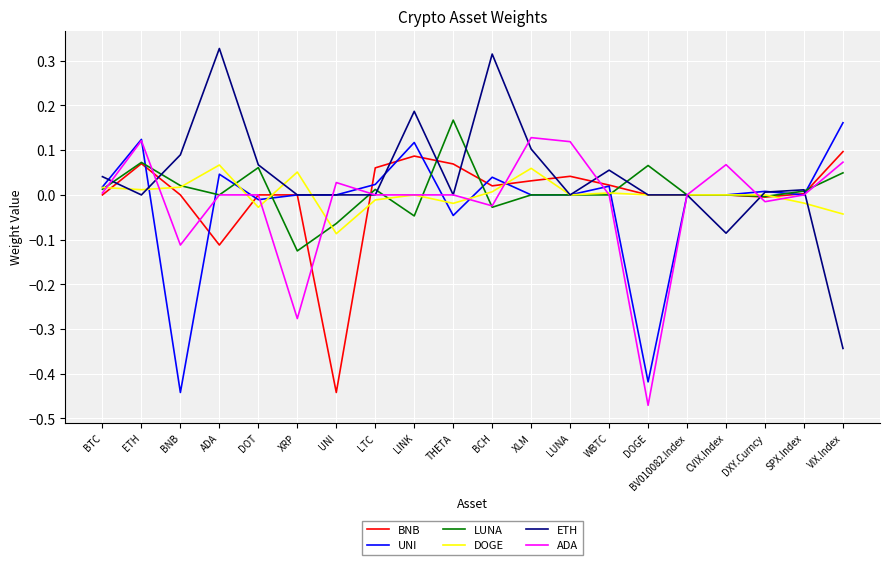

Which series has the largest range (max minus min)?

ETH